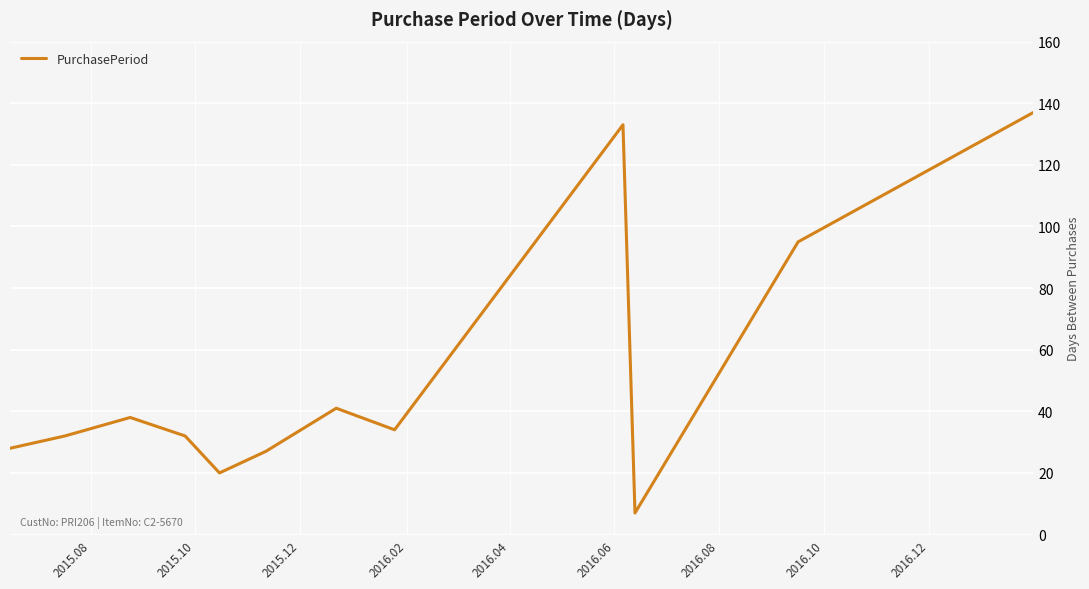

What is the difference between the maximum and minimum values?

130